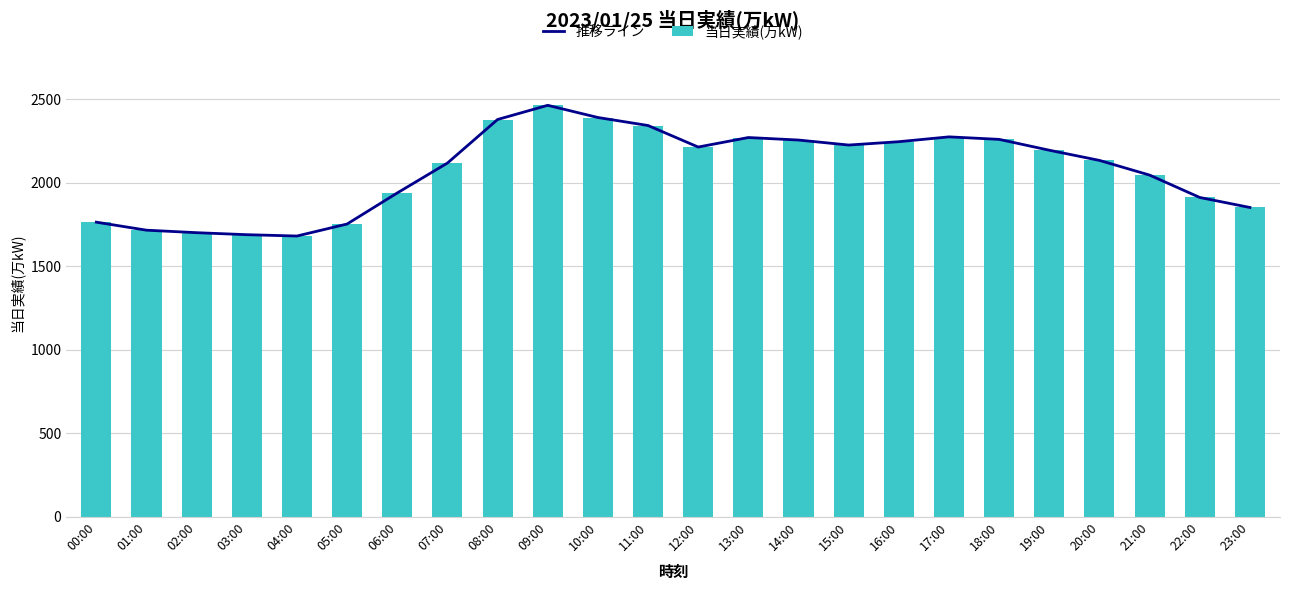

The 推移ライン series shows 3113 at 22:00. True or false?

False